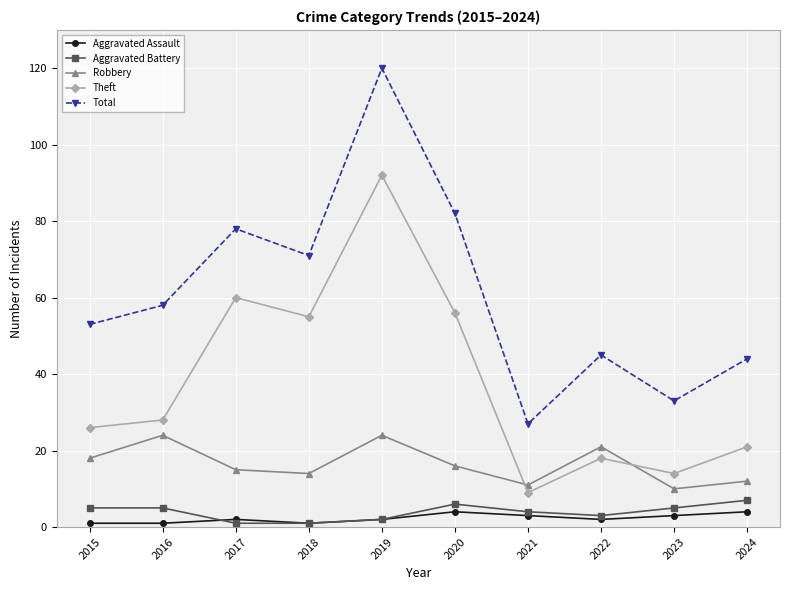

What is the value of the Aggravated Assault point at the 6th from the left?

4